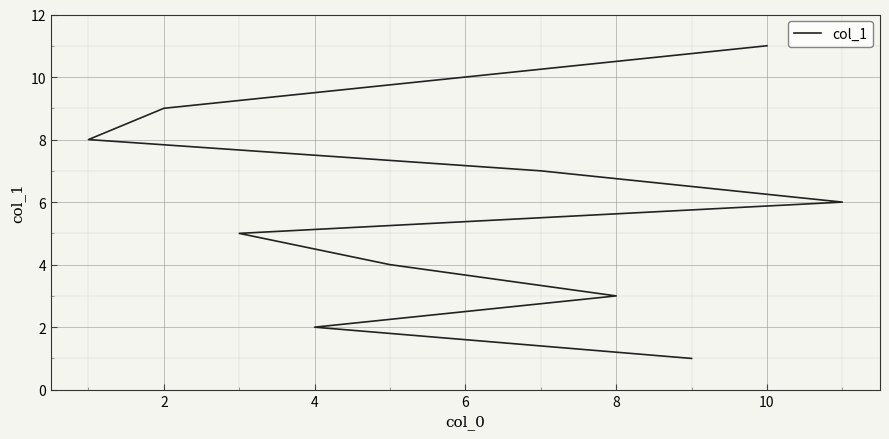

True or false: the data has more than 0 interior local peaks.

False